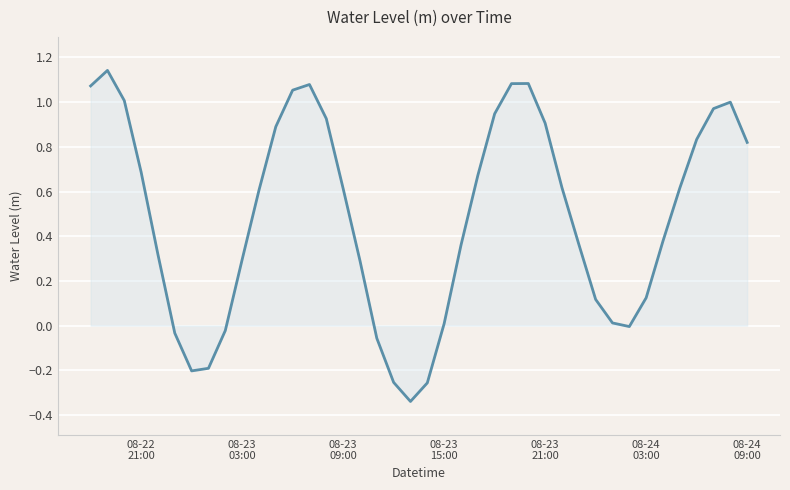

What is the difference between the maximum and minimum values?

1.5